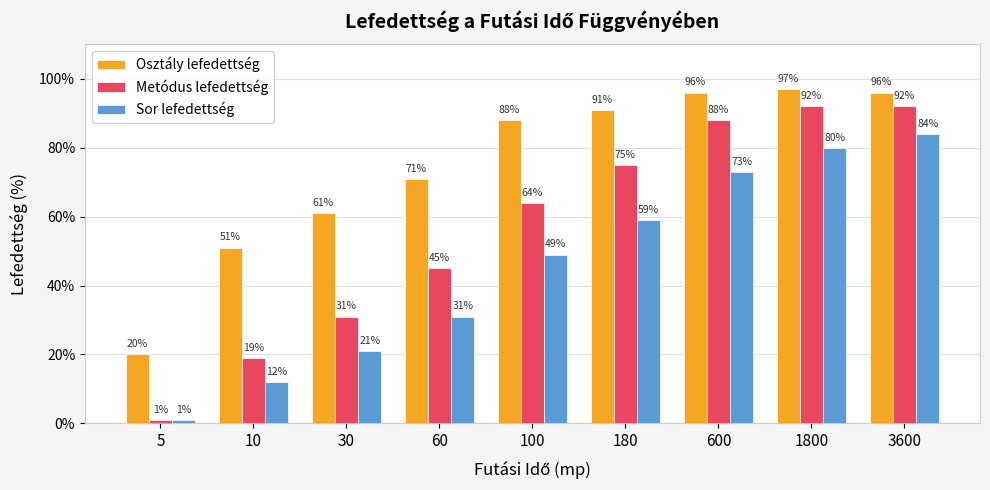

The value of Sor lefedettség at 100 is 67. True or false?

False